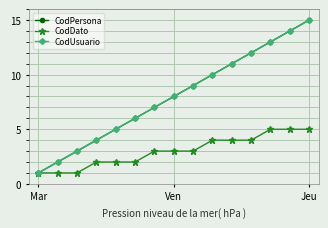

Reading left to right, what are all the values shown in this chart?

CodPersona: 1	2	3	4	5	6	7	8	9	10	11	12	13	14	15
CodDato: 1	1	1	2	2	2	3	3	3	4	4	4	5	5	5
CodUsuario: 1	2	3	4	5	6	7	8	9	10	11	12	13	14	15